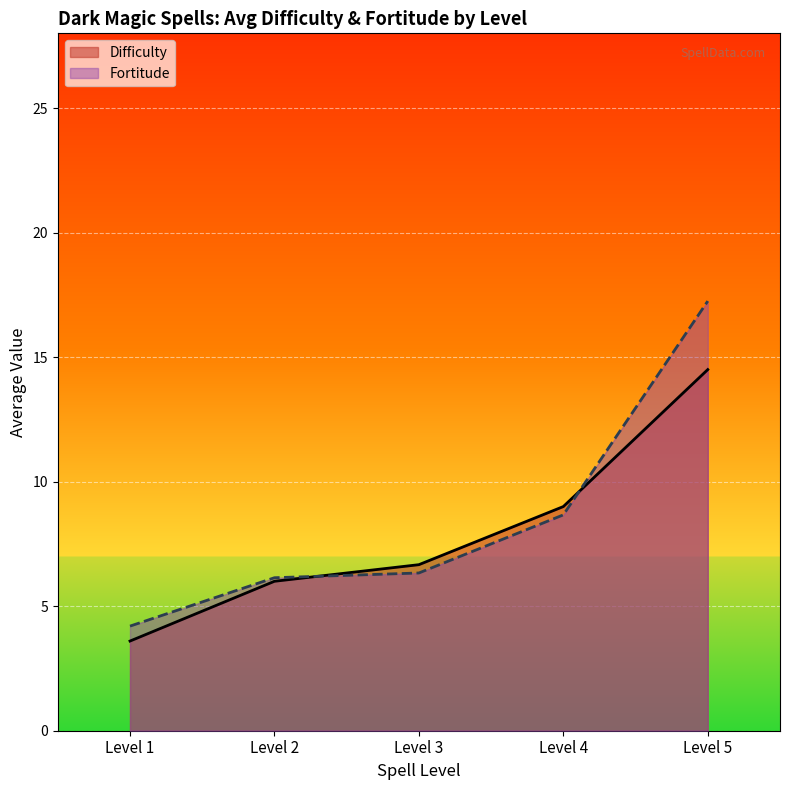

Is it true that Fortitude equals 4 at 1?

True